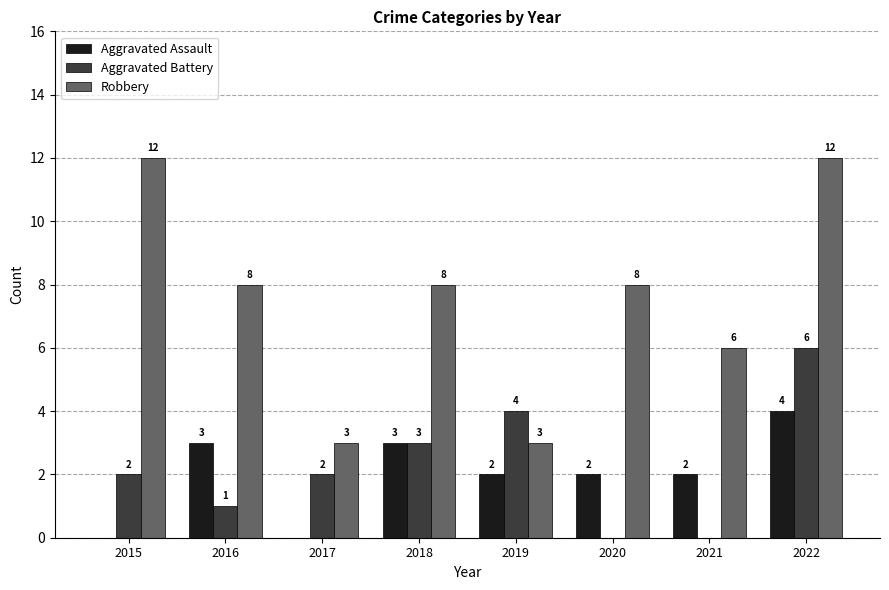

At which label does Aggravated Assault first exceed 2?

2016